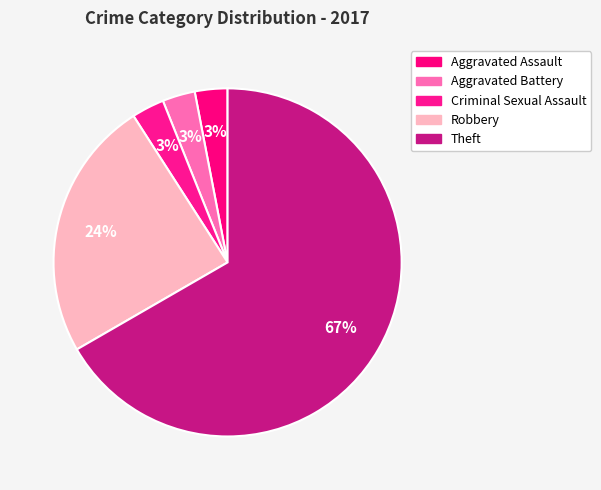

Is it true that Robbery is 24% of the pie?

True